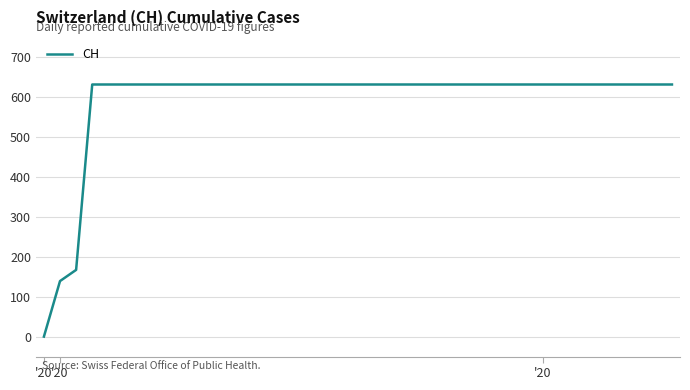

What is the difference between the maximum and minimum values?

631